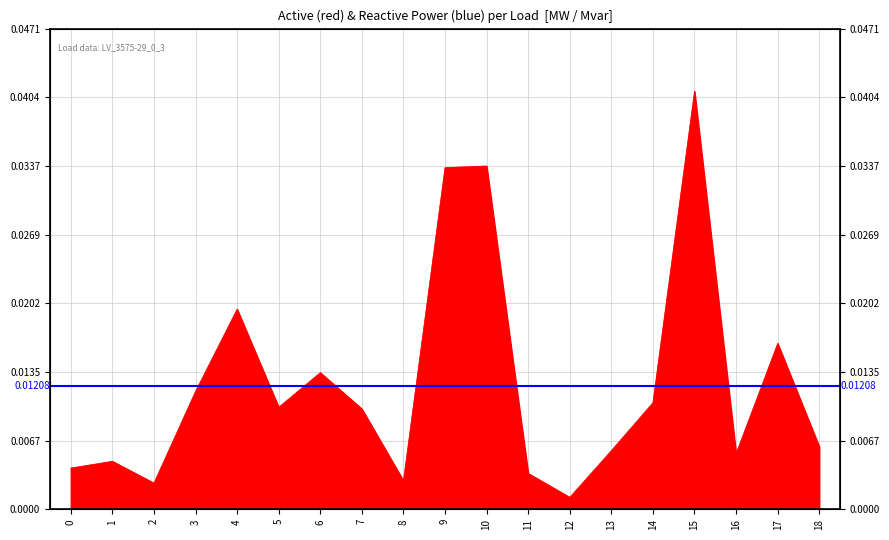

Rank the categories by value from lowest to highest.

12, 2, 8, 11, 0, 1, 16, 13, 18, 7, 5, 14, 3, 6, 17, 4, 9, 10, 15